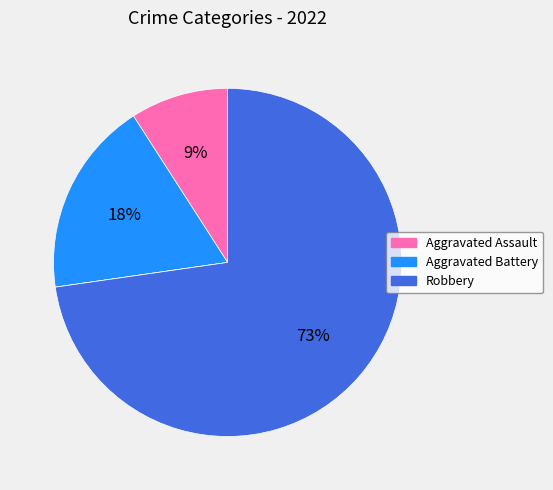

Does any single category account for the majority?

Yes